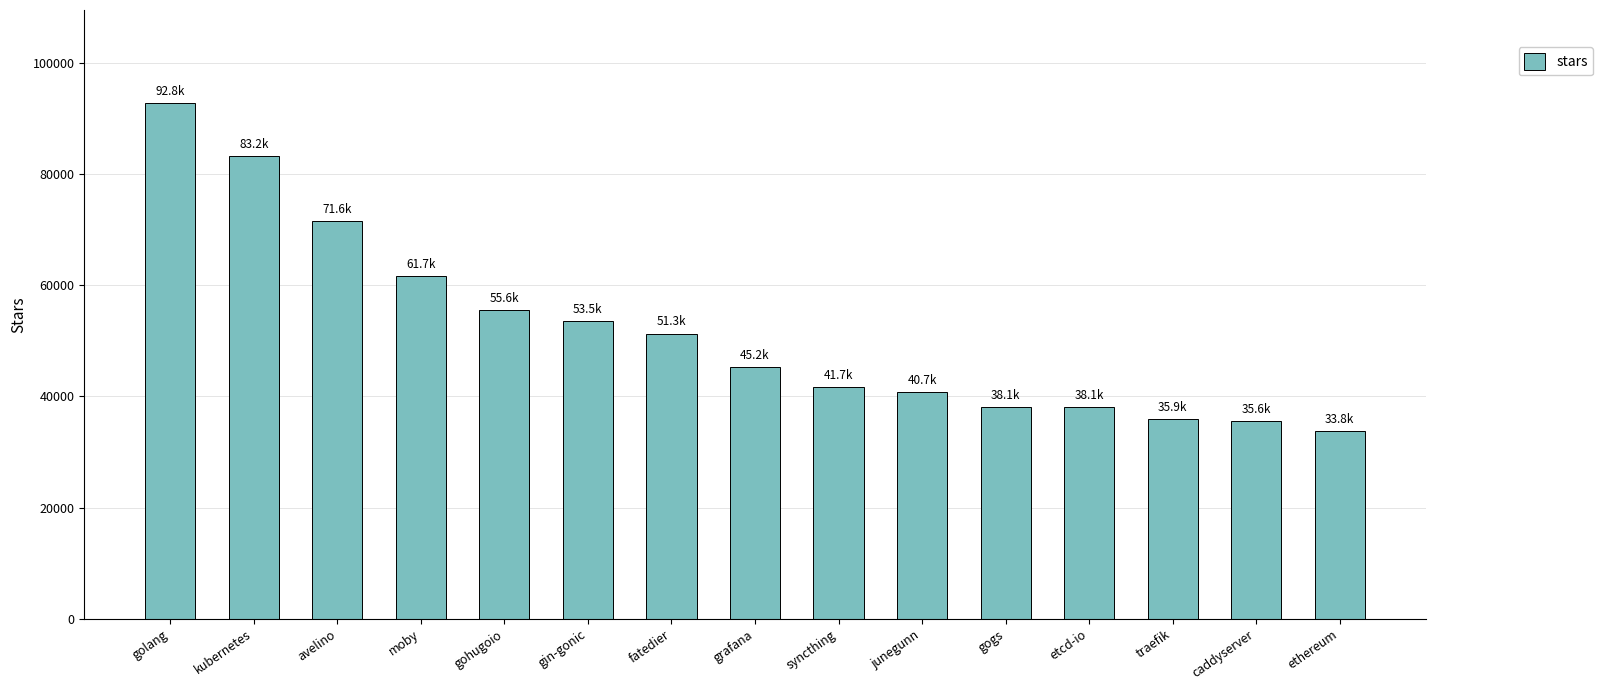

How many values are below 45200?

7